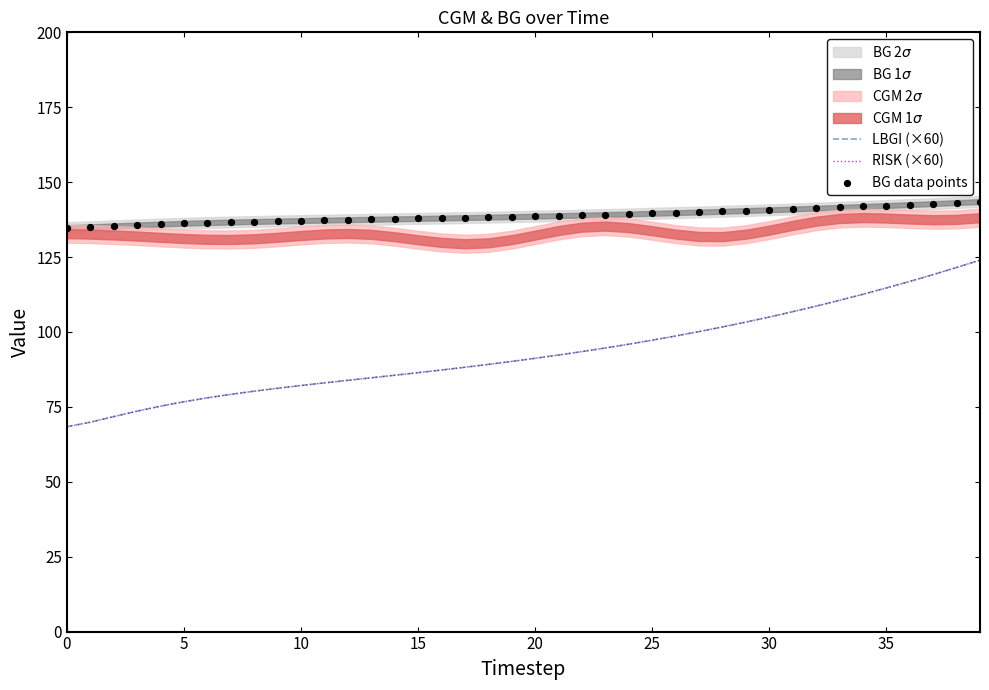

Which series reaches the minimum Y coordinate?

LBGI (×60)